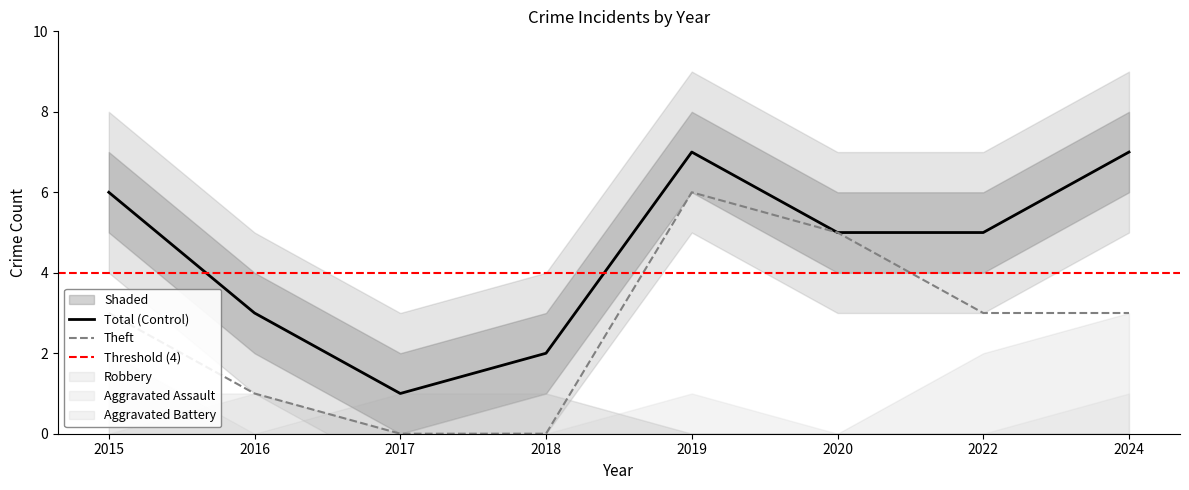

How many values in Aggravated Assault are above zero?

3